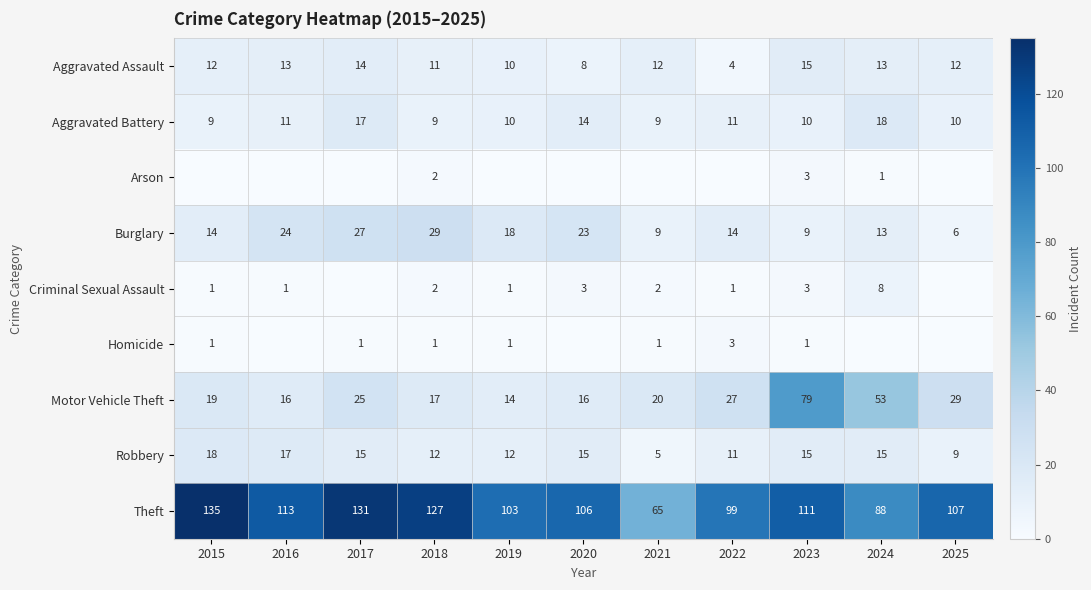

What is the difference between the maximum and second lowest values in the Aggravated Battery series?

9